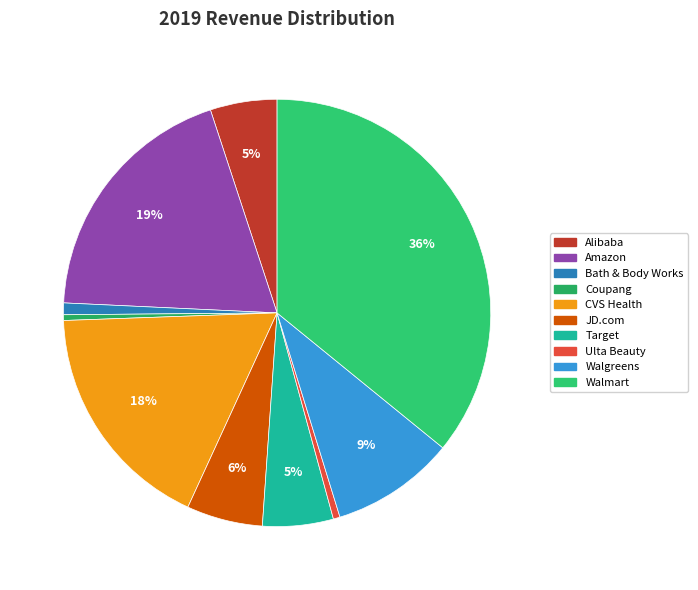

Count the number of slices in the pie.

10